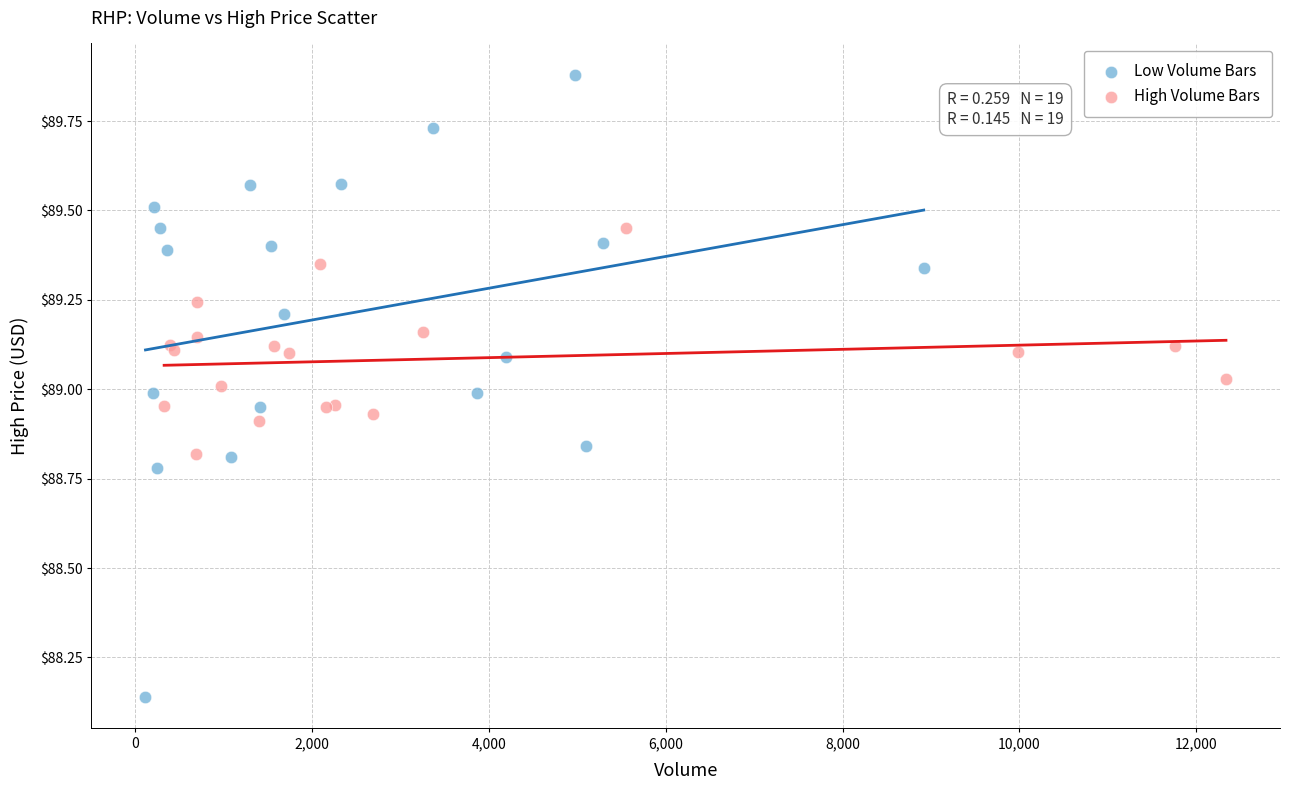

Which series has the largest Y range (max minus min)?

Low Volume Bars